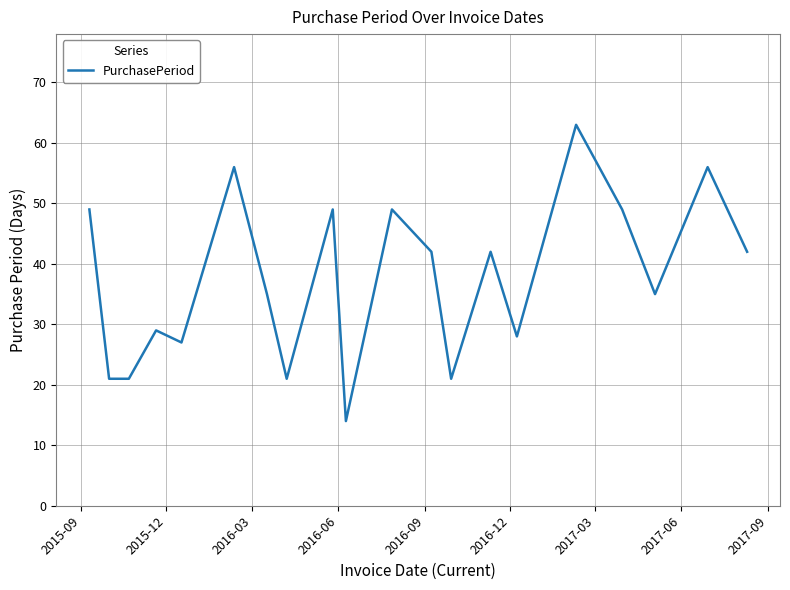

What is the minimum value shown in the chart?

14